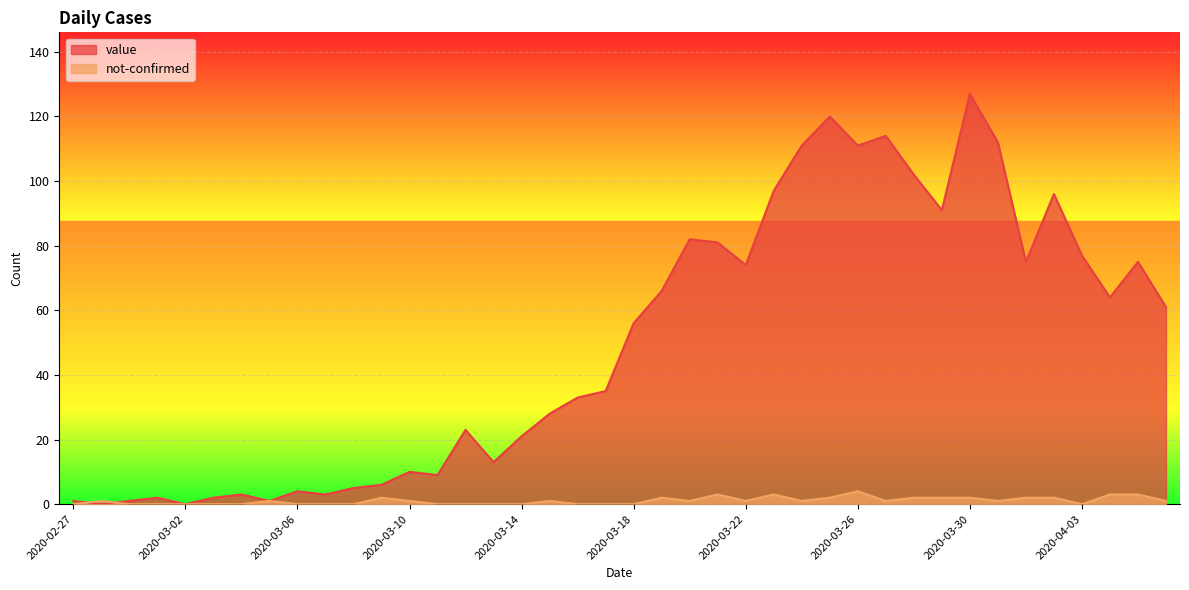

Which series has the largest range (max minus min)?

value